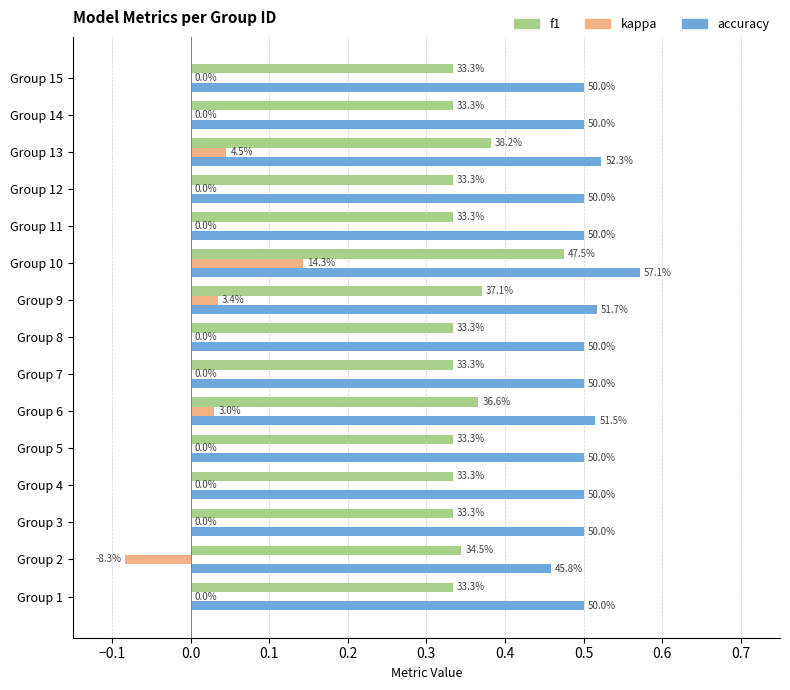

What are all the series names shown in the legend?

f1, kappa, accuracy